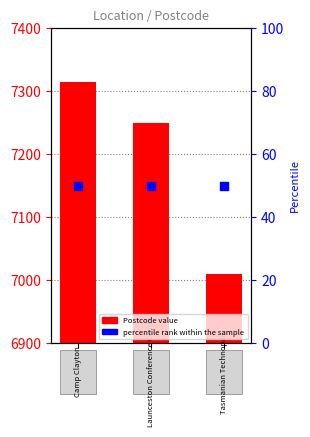

Which series has the widest spread of Y values?

Postcode